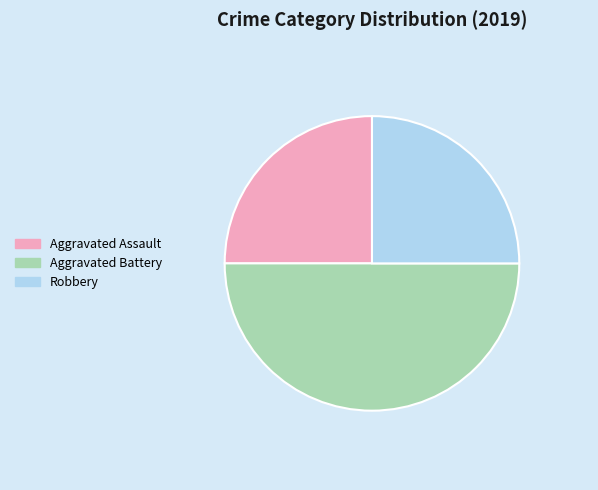

What is the largest slice in the pie chart?

Aggravated Battery